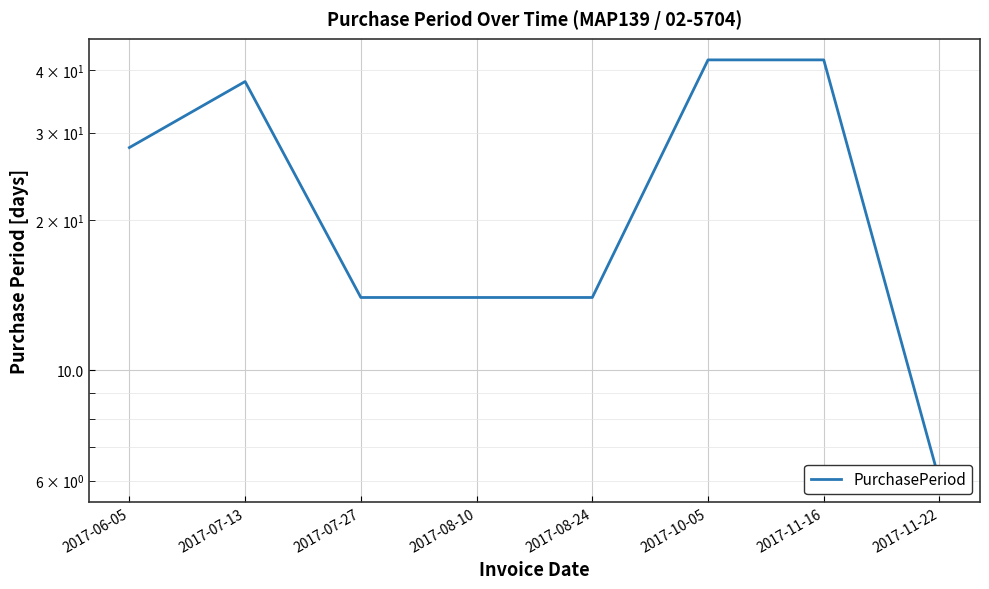

What is the change in value from 2017-06-05 to 2017-07-13?

+10